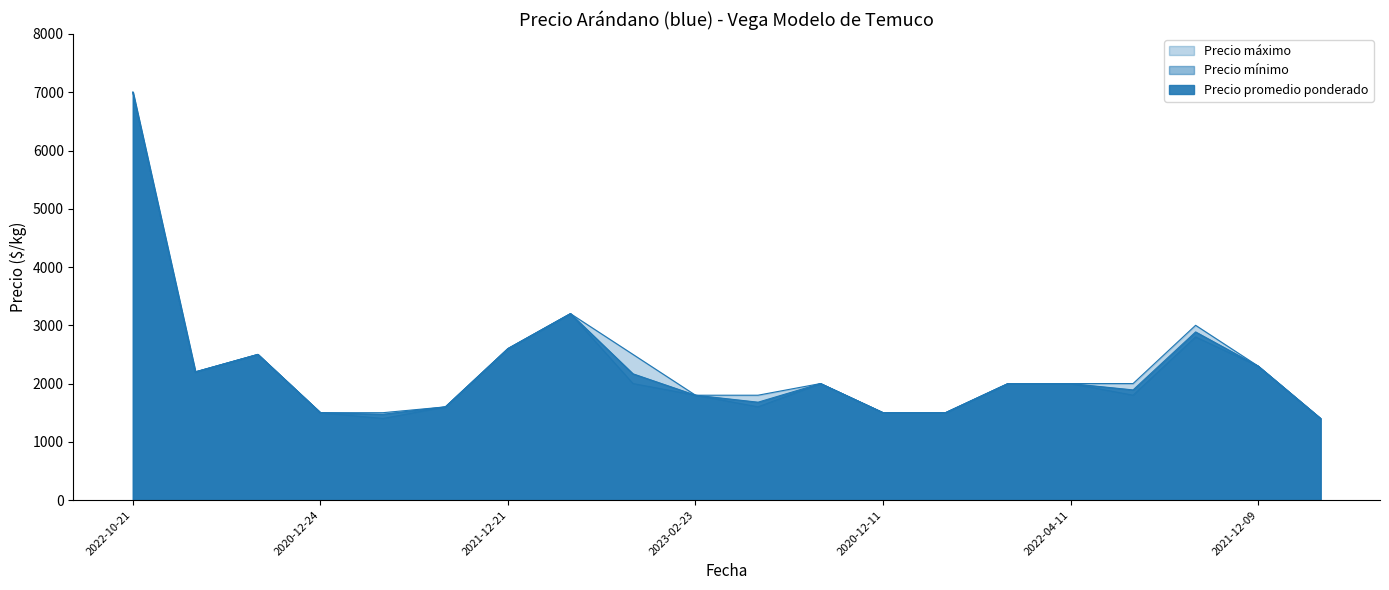

Which series has the largest range (max minus min)?

Precio promedio ponderado